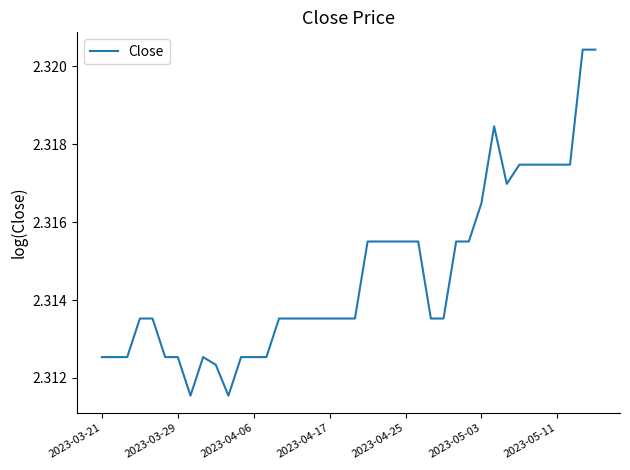

The value at 2023-04-25 is 3.3. True or false?

False